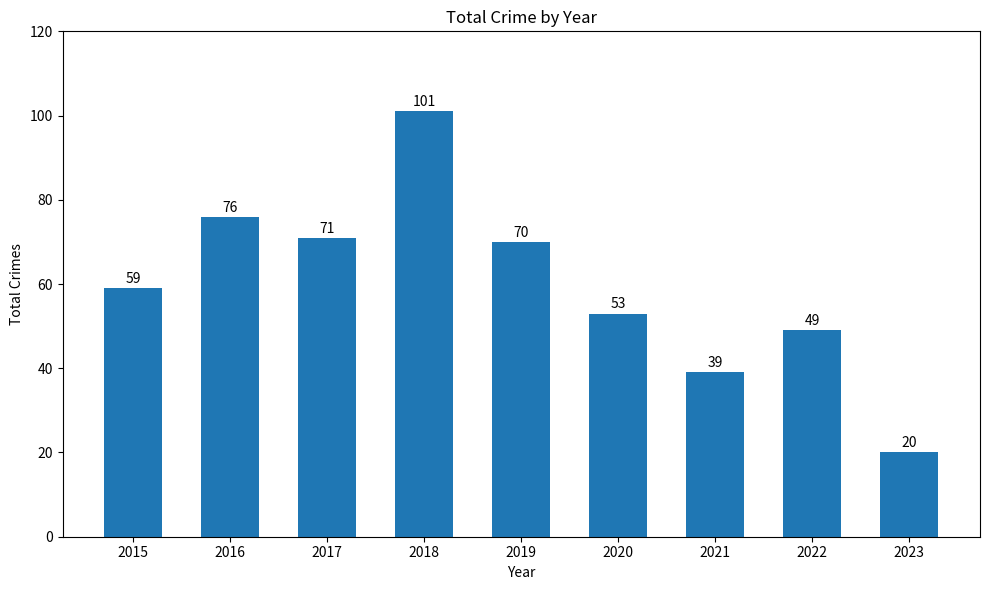

Reading right to left, what are all the values shown in this chart?

2023=20	2022=49	2021=39	2020=53	2019=70	2018=101	2017=71	2016=76	2015=59